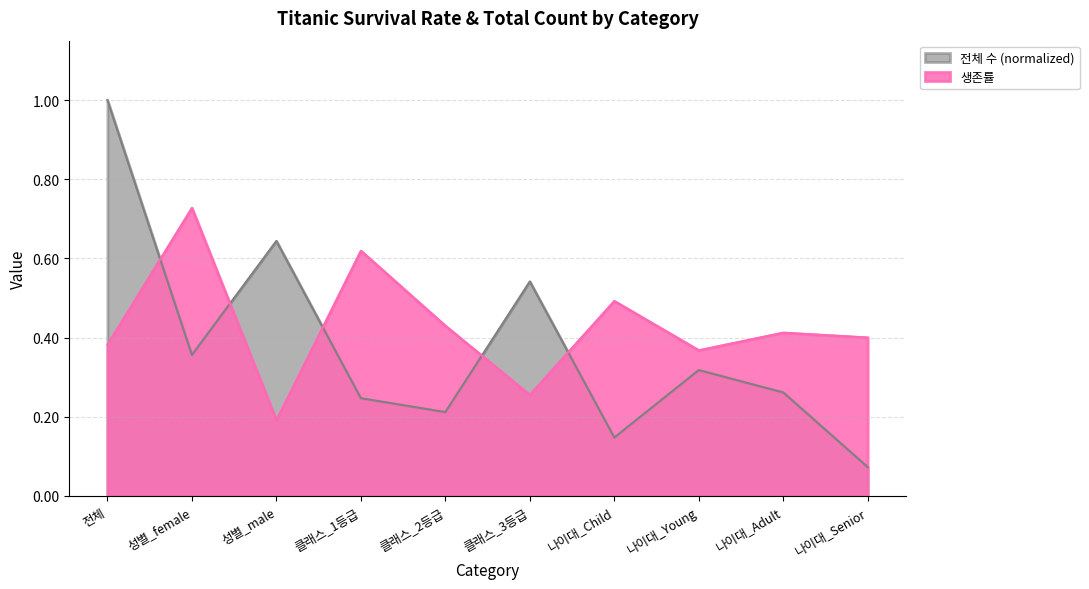

What is the smallest value displayed?

0.1